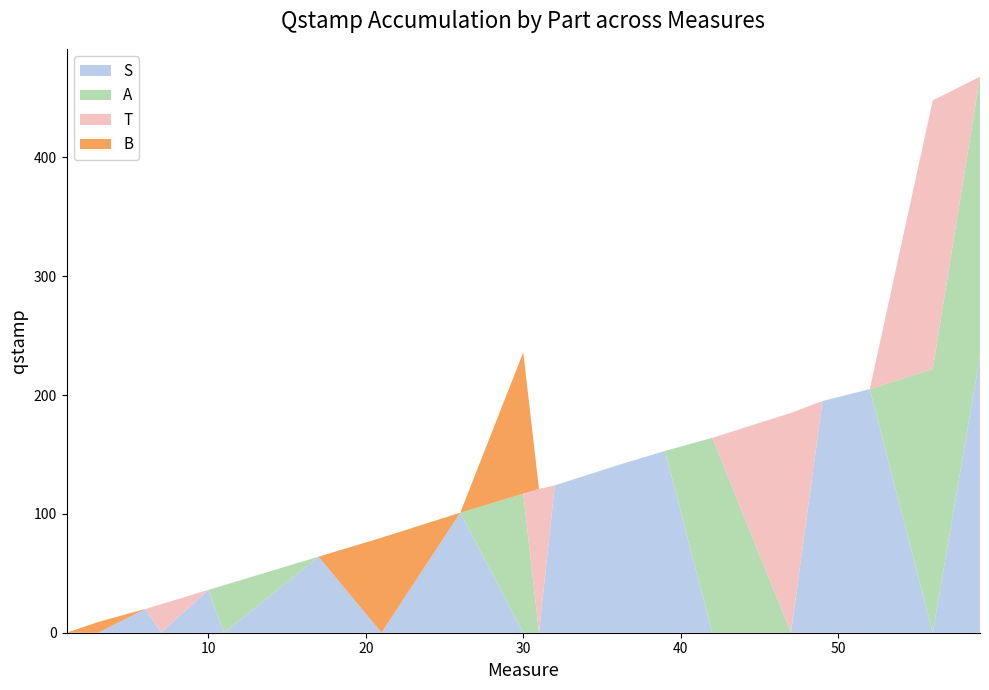

Reading left to right, list all the values displayed in this chart.

S: 0	0	20	0	36	0	64	0	101	0	0	124	141	153	0	0	195	205	0	233
A: 0	0	0	0	0	40	0	0	0	117	0	0	0	0	164	0	0	0	222	235
T: 0	0	0	24	0	0	0	0	0	0	121	0	0	0	0	185	0	0	226	0
B: 0	9	0	0	0	0	0	80	0	119	0	0	0	0	0	0	0	0	0	0